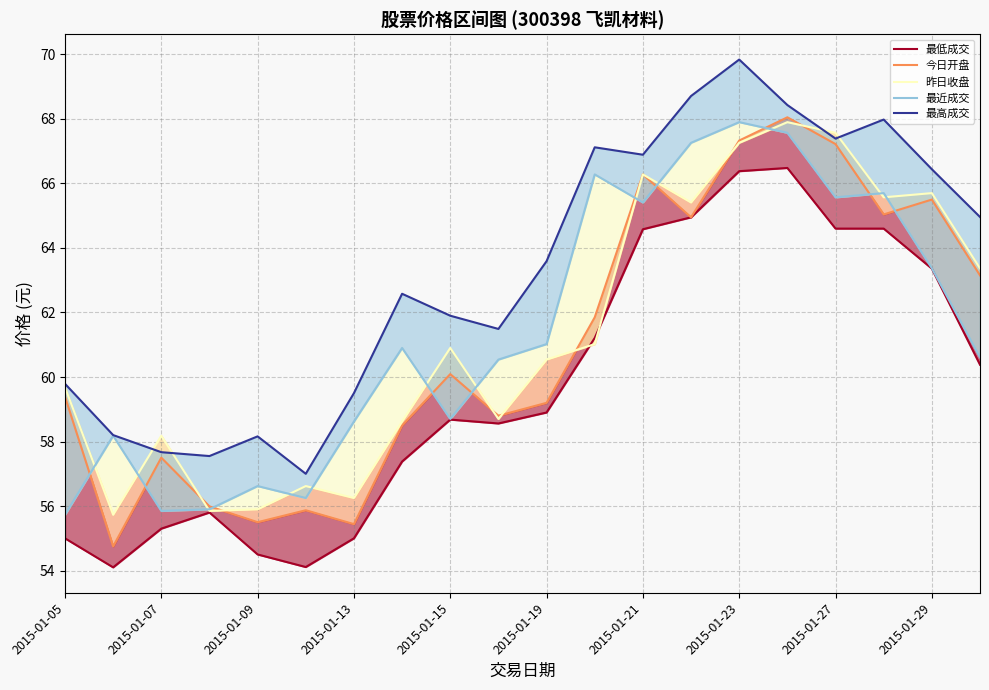

The 今日开盘 series shows 31.2 at 2015-01-19. True or false?

False